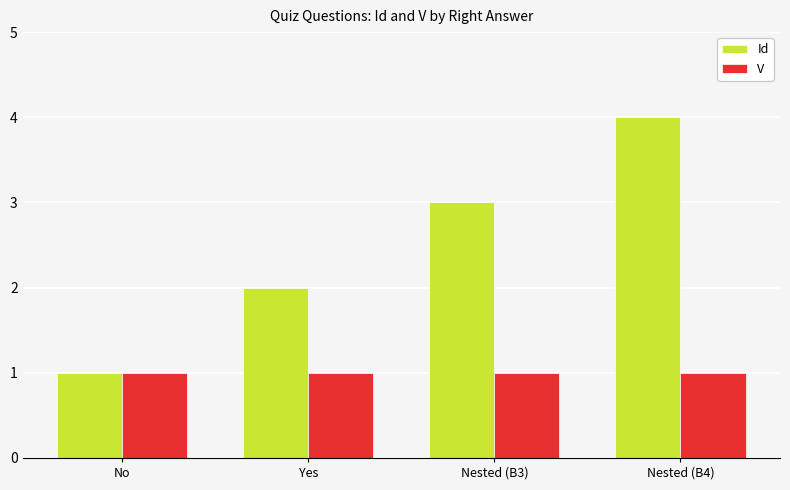

True or false: Id has a value of 4 at Nested (B4).

True